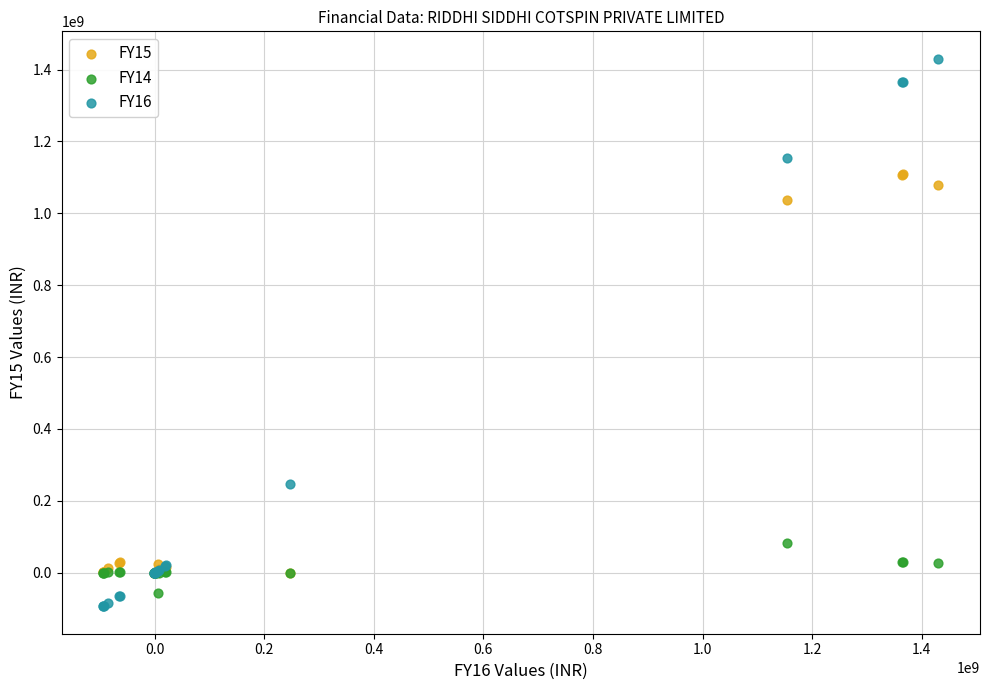

Which series reaches the minimum Y coordinate?

FY16